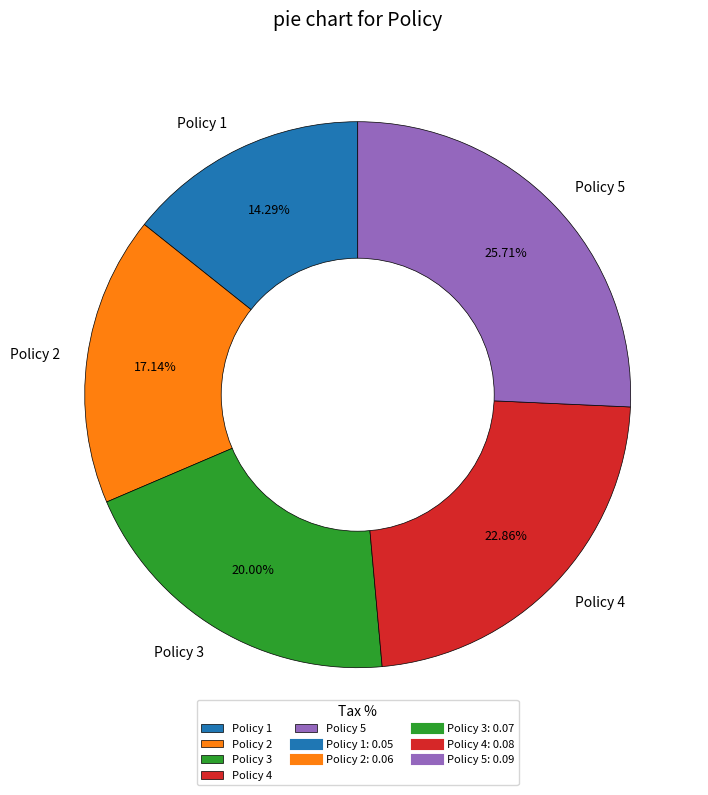

To the nearest percent, what is the difference between the Policy 4 and Policy 5 slice percentages?

3%